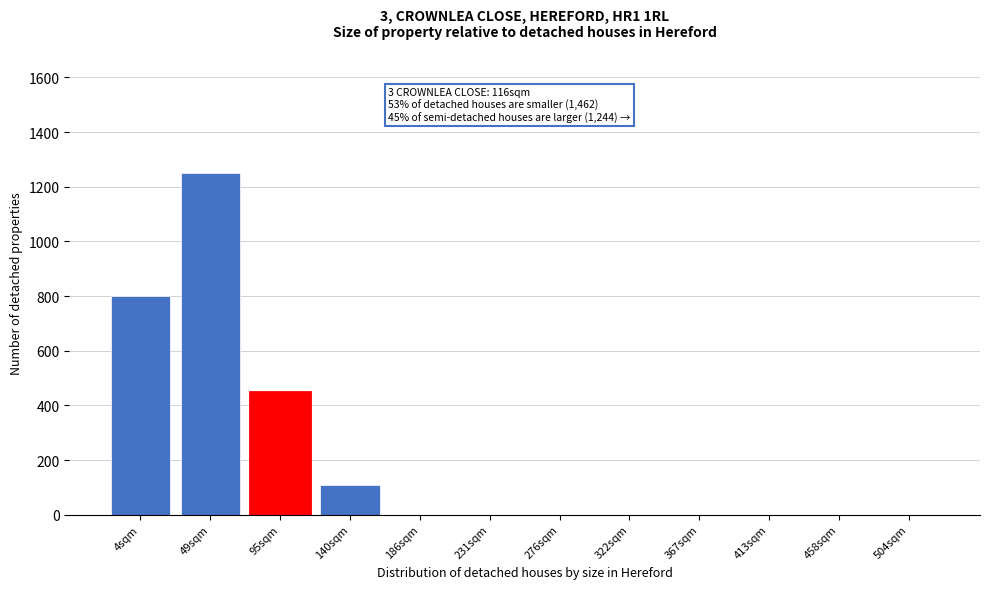

Reading left to right, extract all data points from this chart.

4sqm=800	49sqm=1250	95sqm=450	140sqm=110	186sqm=0	231sqm=0	276sqm=0	322sqm=0	367sqm=0	413sqm=0	458sqm=0	504sqm=0